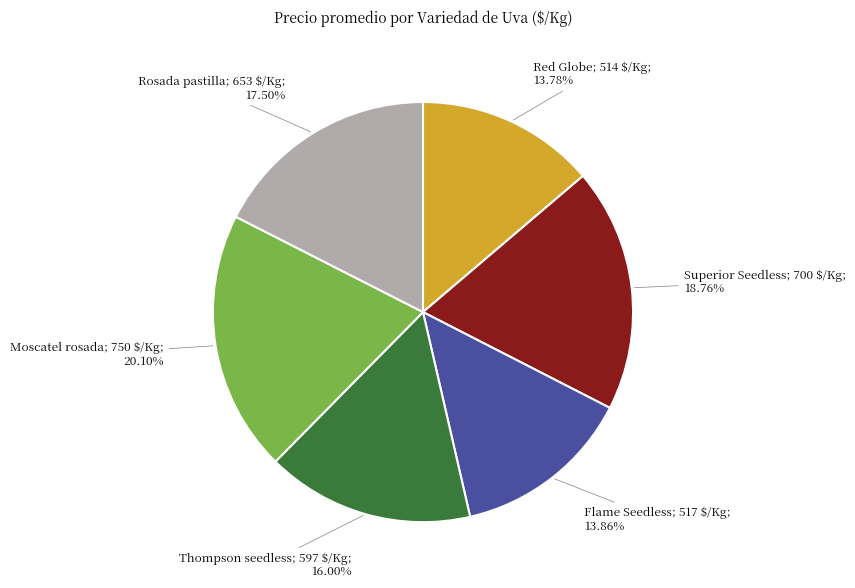

Is there a majority slice in this chart?

No